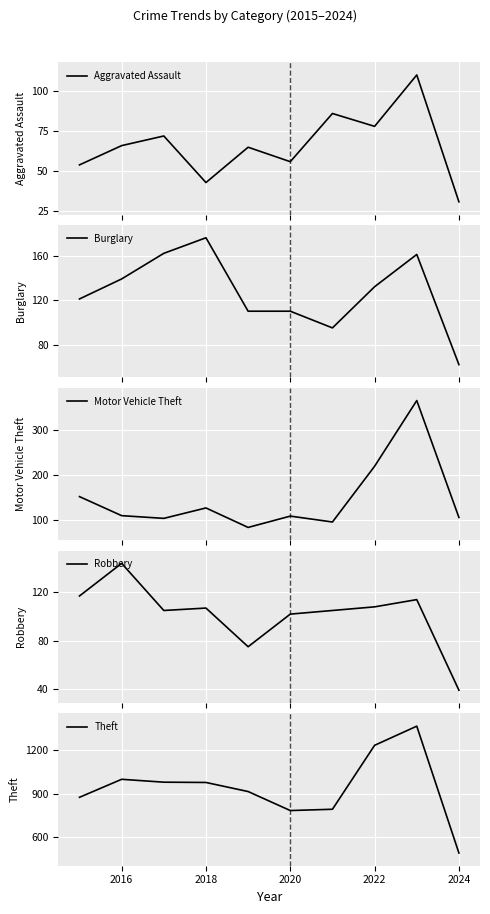

How many interior local valleys does the Burglary series have?

1